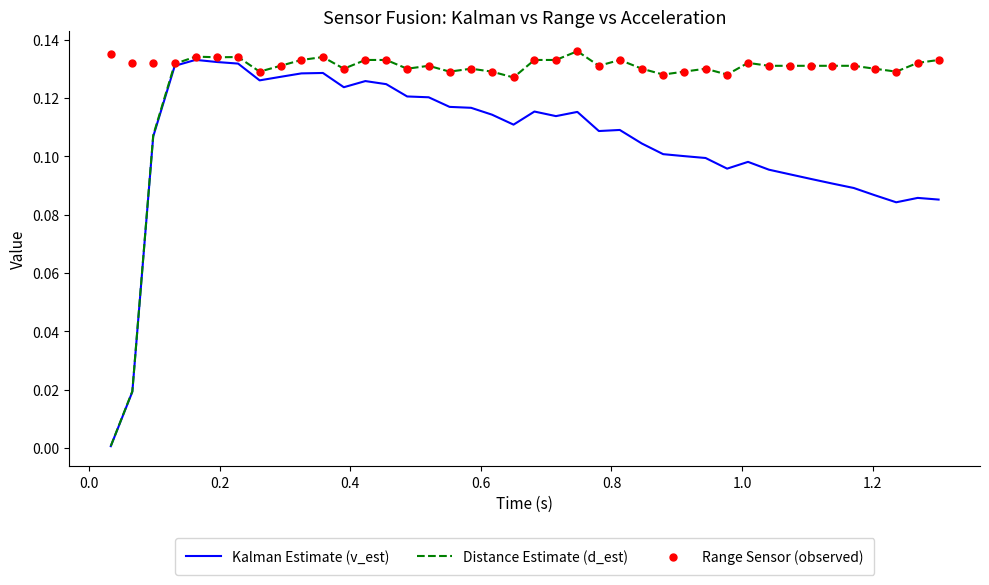

Which series has the largest total across all categories?

Range Sensor (observed)